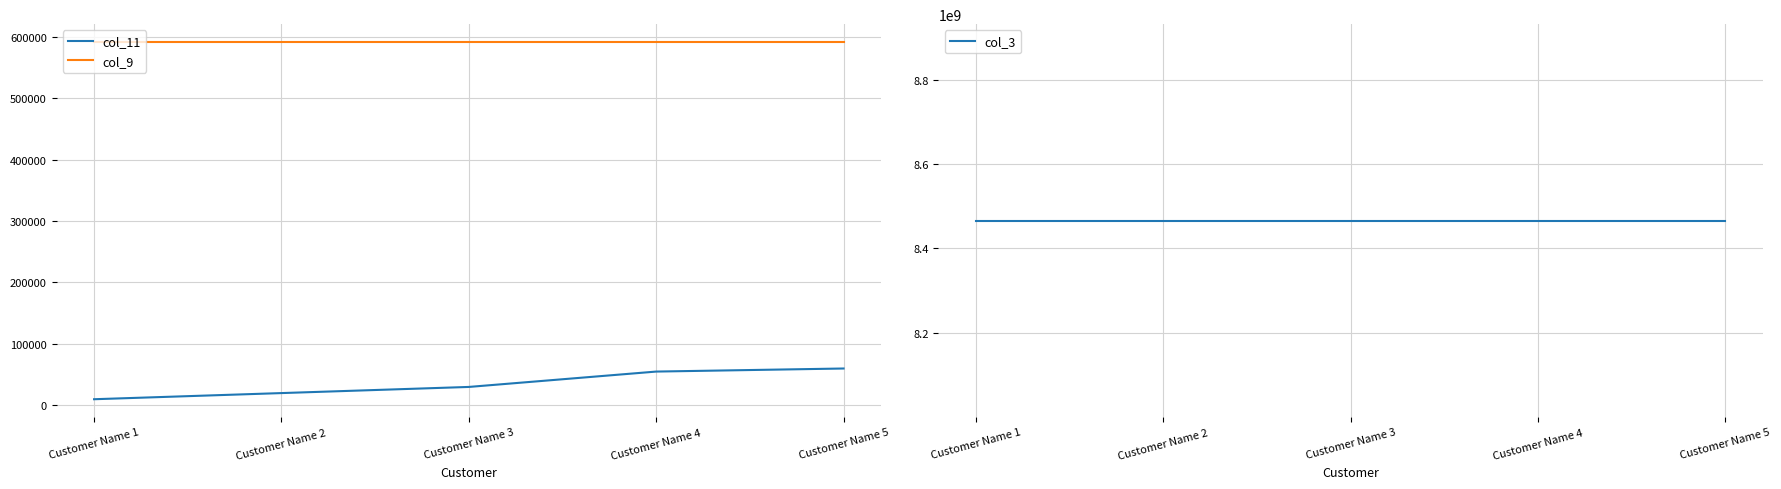

What is the average value of the col_9 series?

591222